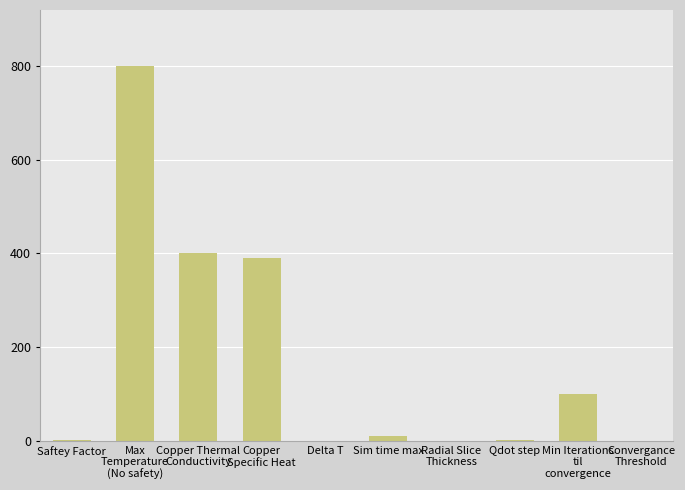

What is the average value?

170.4